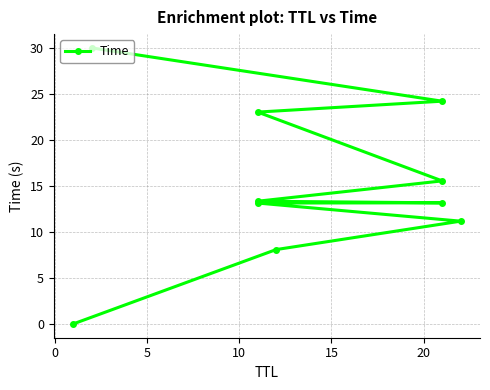

Is it true that the value at 10 is 4.2?

False